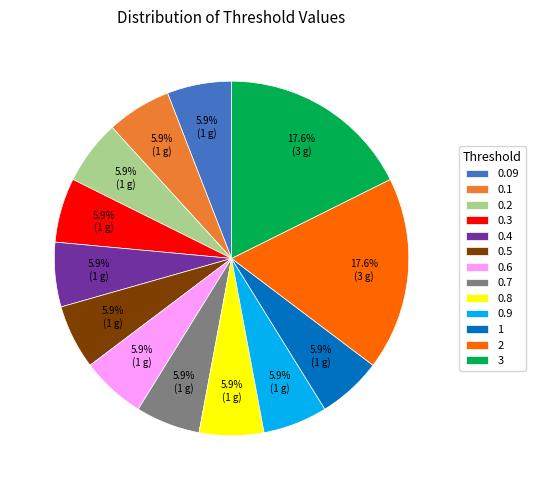

How many slices are in this pie chart?

13